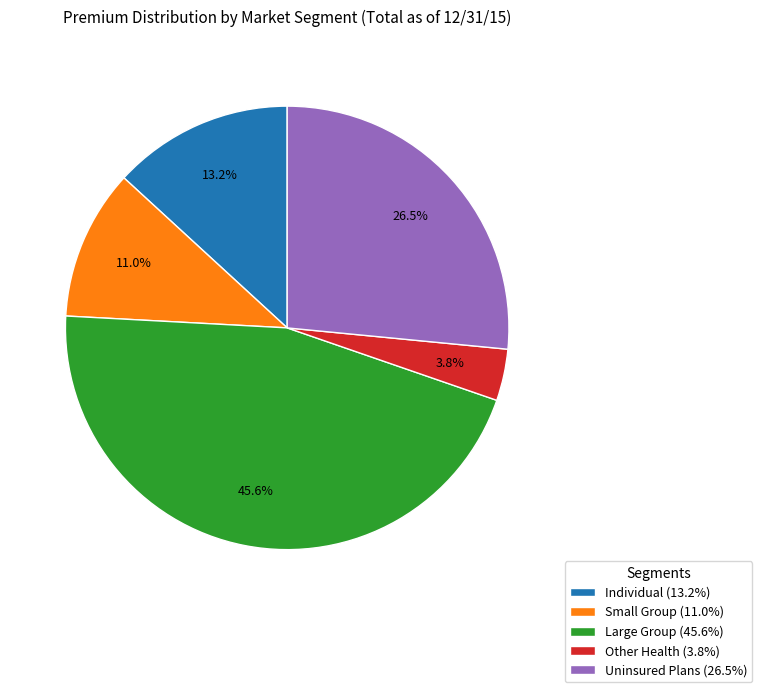

Rank the categories by value from lowest to highest.

Other Health (3.8%), Small Group (11.0%), Individual (13.2%), Uninsured Plans (26.5%), Large Group (45.6%)